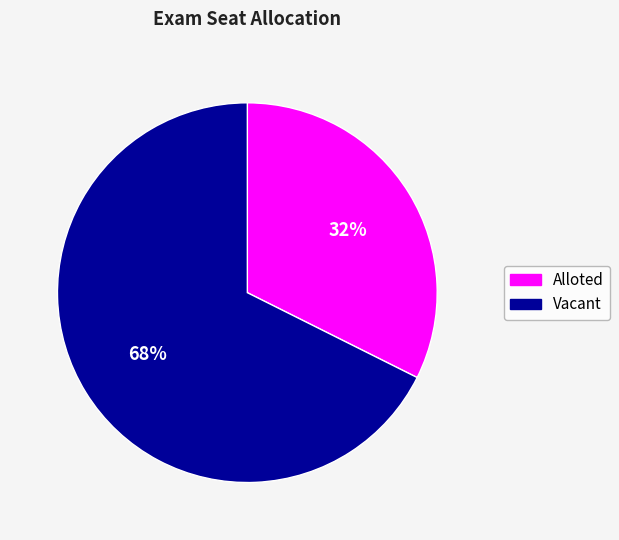

To the nearest percent, what is the average slice percentage?

50%